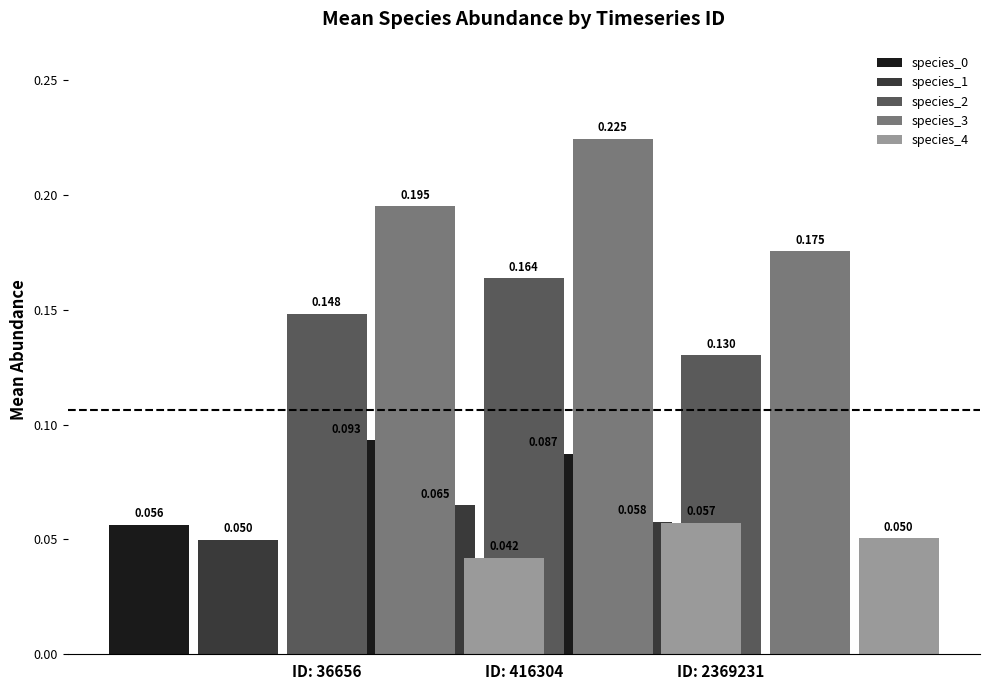

At which category is the sum across all series the highest?

ID: 416304